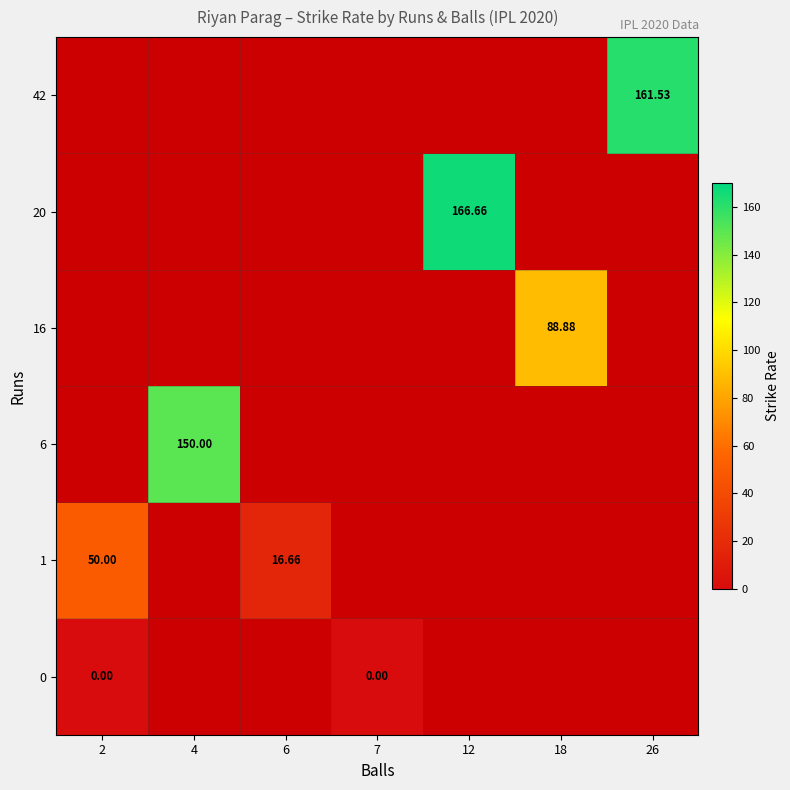

At which label does 6 reach its peak?

2